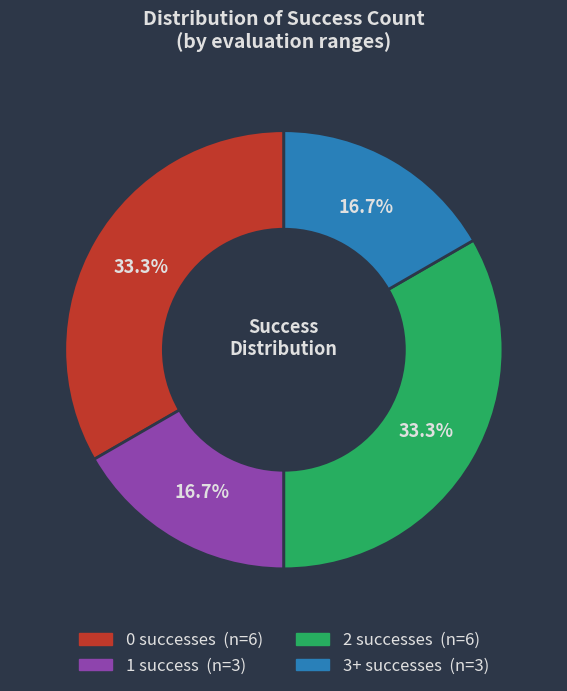

What percentage is NOT represented by 0?

66.7%